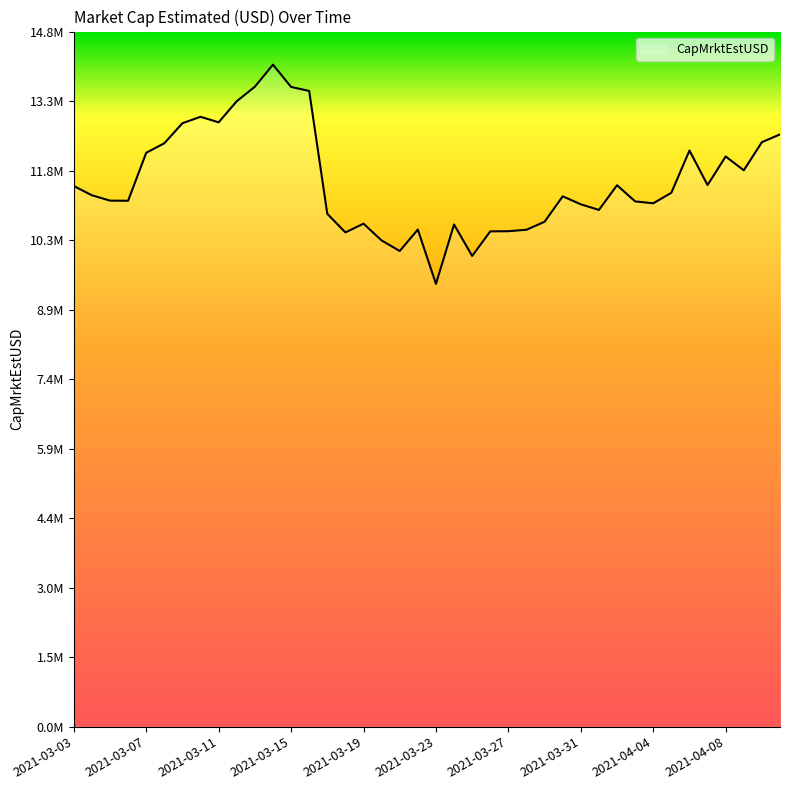

List the labels in order of value, largest first.

2021-03-14, 2021-03-13, 2021-03-15, 2021-03-16, 2021-03-12, 2021-03-10, 2021-03-11, 2021-03-09, 2021-04-11, 2021-04-10, 2021-03-08, 2021-04-06, 2021-03-07, 2021-04-08, 2021-04-09, 2021-04-07, 2021-04-02, 2021-03-03, 2021-04-05, 2021-03-04, 2021-03-30, 2021-03-05, 2021-03-06, 2021-04-03, 2021-04-04, 2021-03-31, 2021-04-01, 2021-03-17, 2021-03-29, 2021-03-19, 2021-03-24, 2021-03-22, 2021-03-28, 2021-03-27, 2021-03-26, 2021-03-18, 2021-03-20, 2021-03-21, 2021-03-25, 2021-03-23